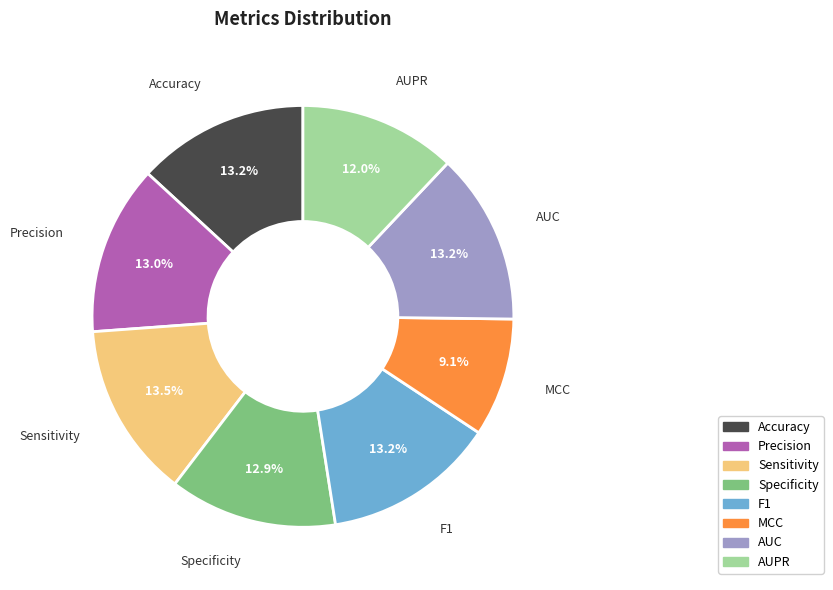

True or false: F1 accounts for 1% of the total.

False